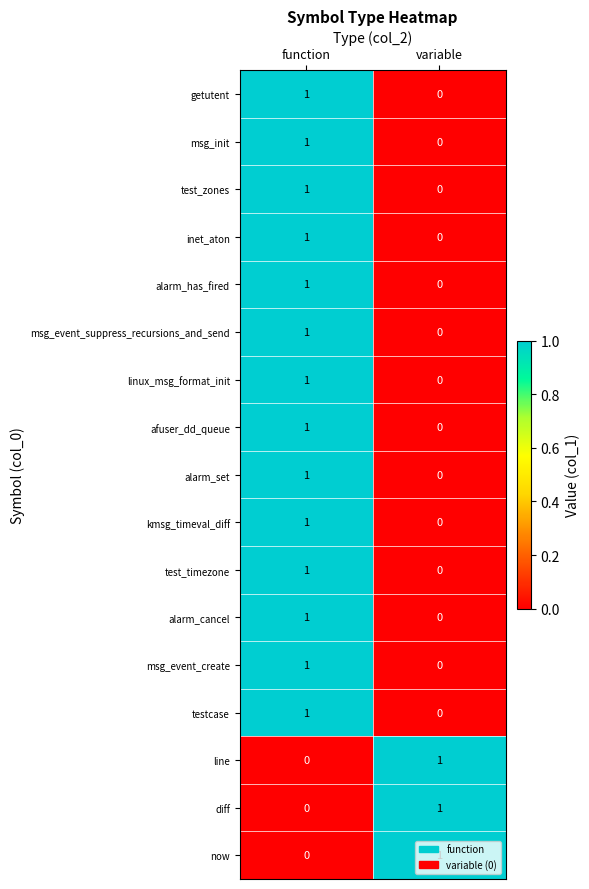

Is the value of msg_event_create at function greater than the value of msg_init at variable?

Yes